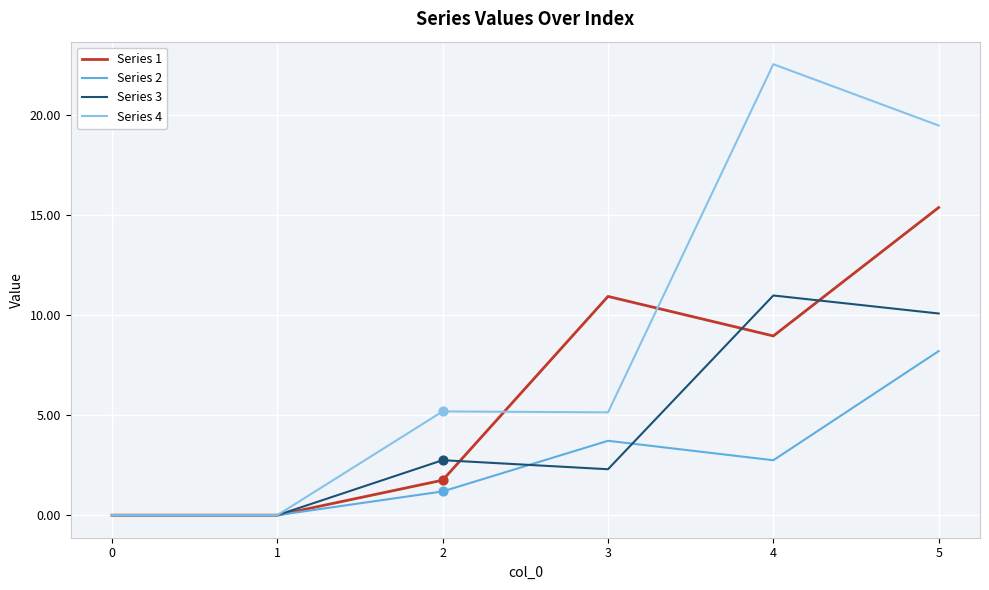

Which series has the largest range (max minus min)?

Series 4